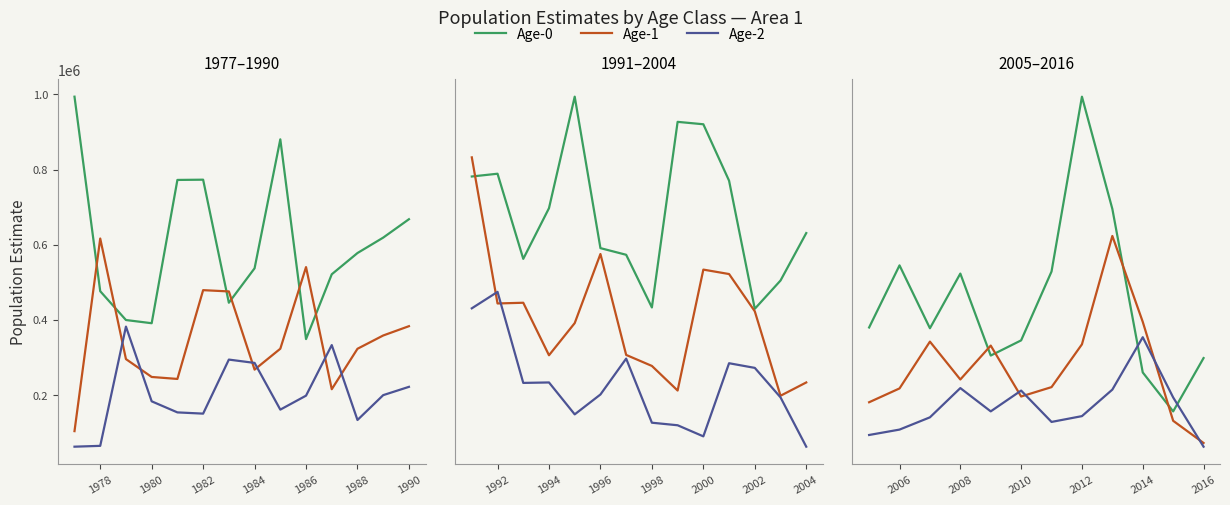

Is this an area chart (filled region under the line)?

No